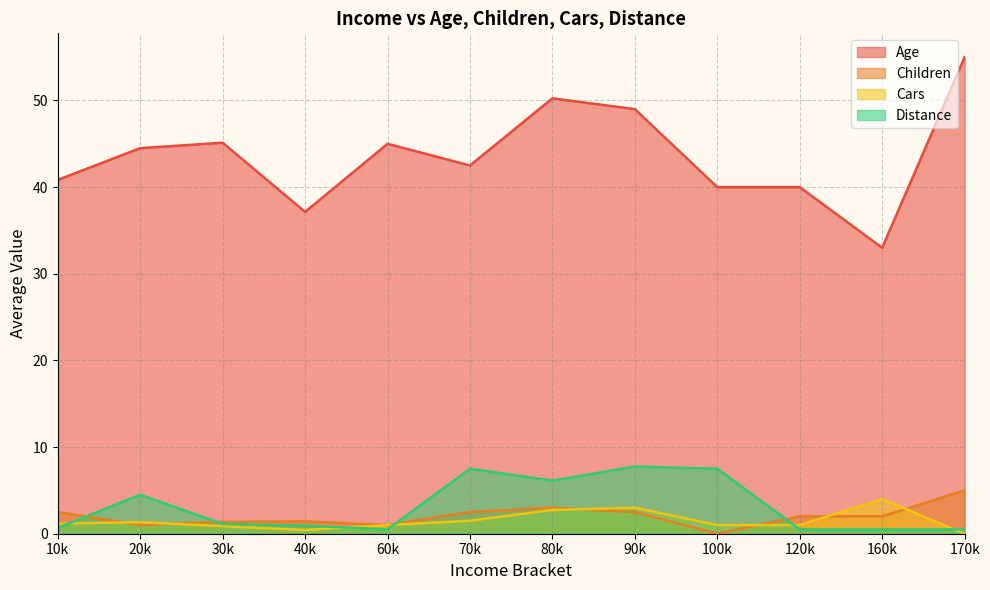

Which category has the highest value in the Age series?

170k